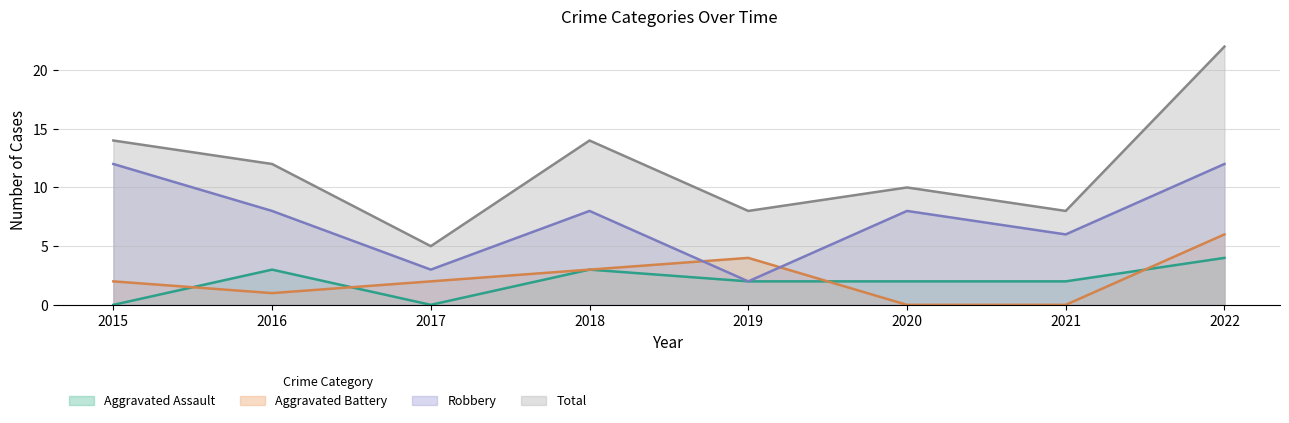

Reading left to right, transcribe all the data shown in this chart.

Aggravated Assault: 2015=0	2016=3	2017=0	2018=3	2019=2	2020=2	2021=2	2022=4
Aggravated Battery: 2015=2	2016=1	2017=2	2018=3	2019=4	2020=0	2021=0	2022=6
Robbery: 2015=12	2016=8	2017=3	2018=8	2019=2	2020=8	2021=6	2022=12
Total: 2015=14	2016=12	2017=5	2018=14	2019=8	2020=10	2021=8	2022=22